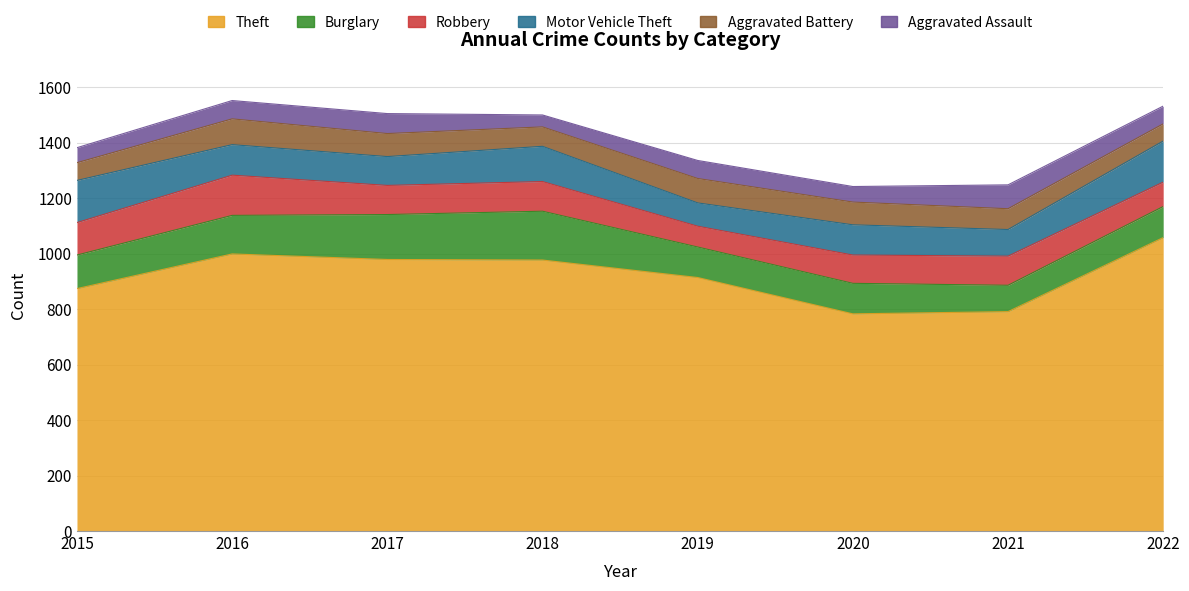

What is the minimum value for Theft?

783